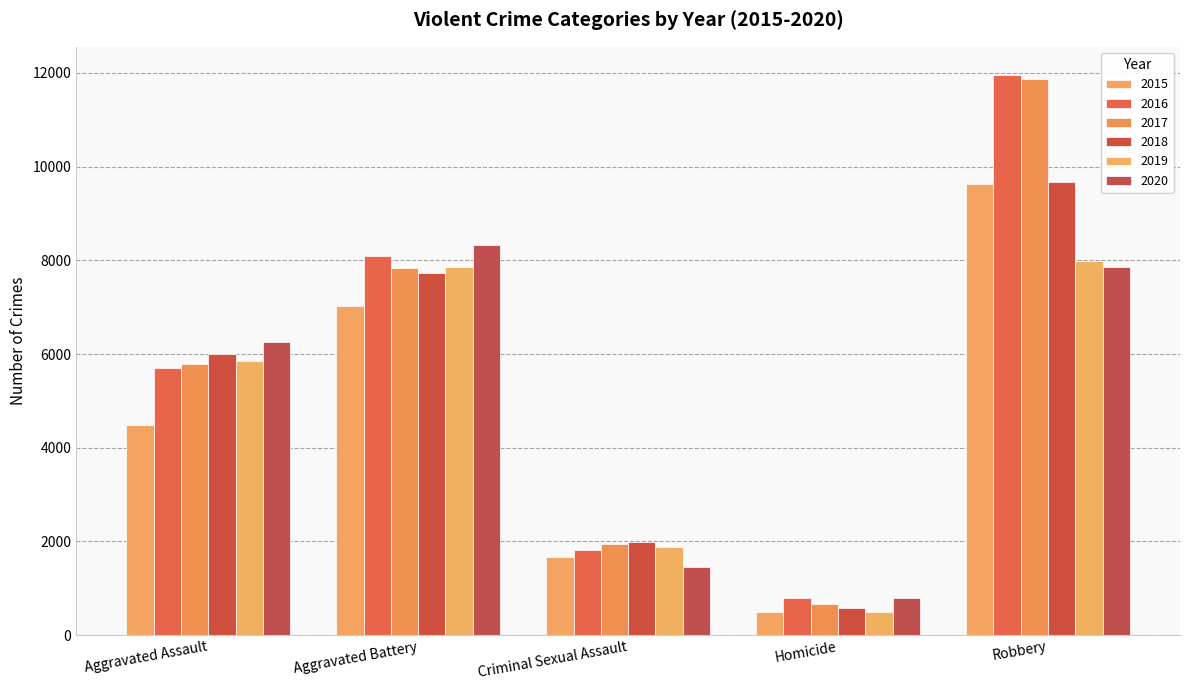

At which label is 2015 closest to 5067?

Aggravated Assault